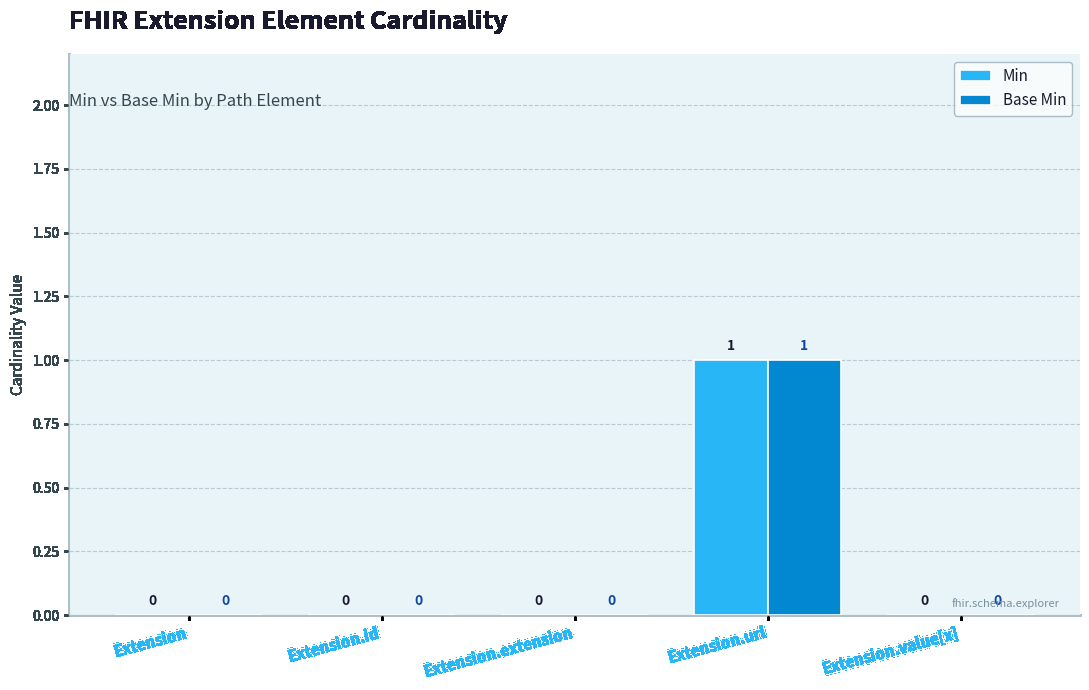

True or false: Min has a value of 0 at Extension.

True